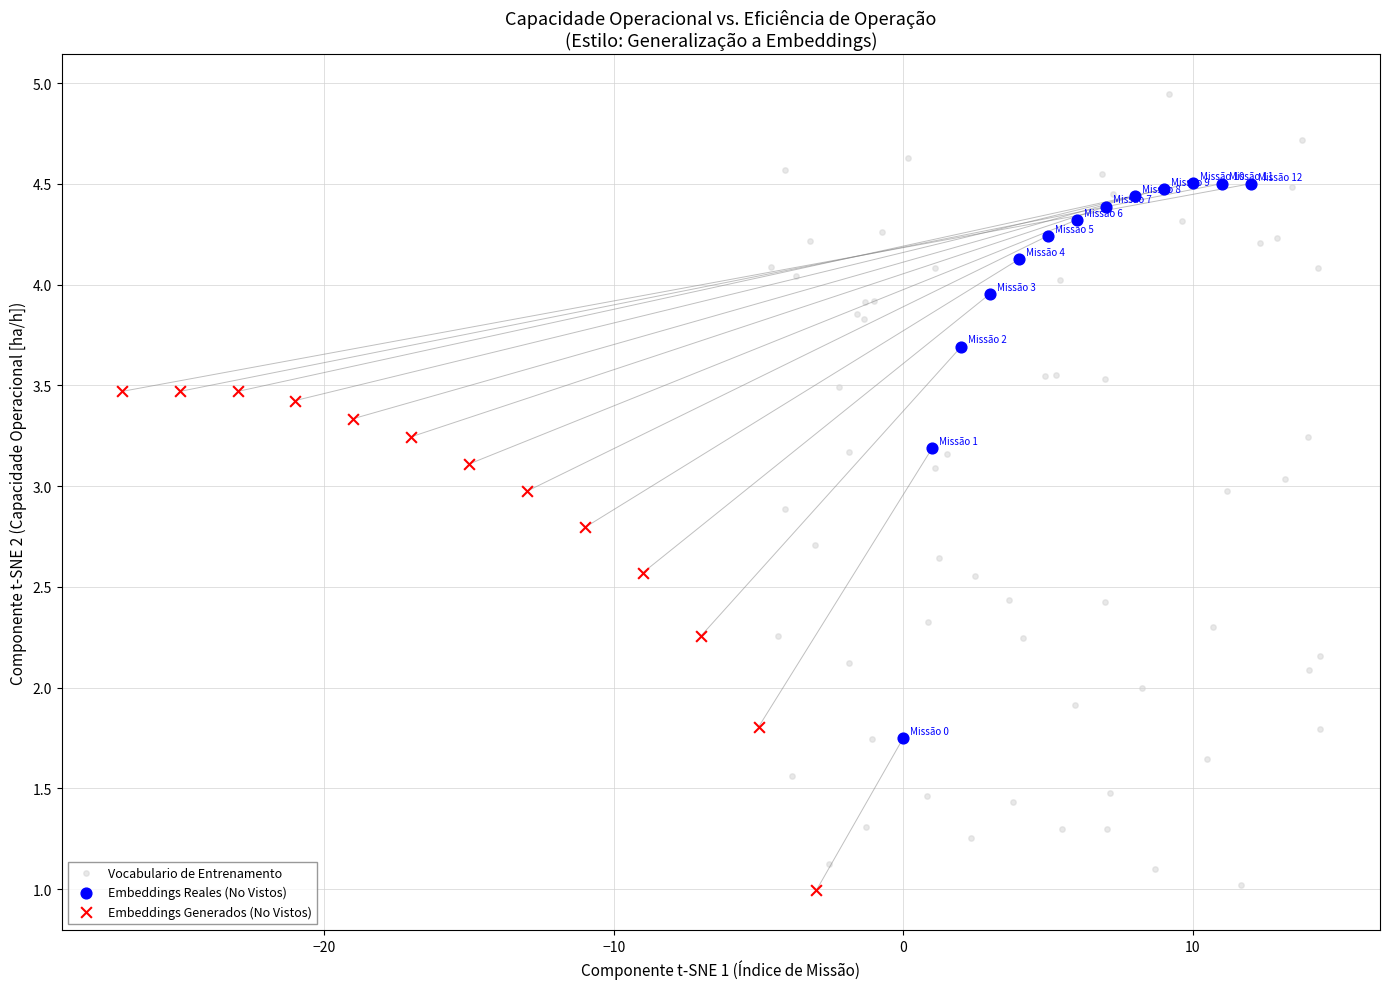

Which series reaches the maximum Y coordinate?

Vocabulario de Entrenamento